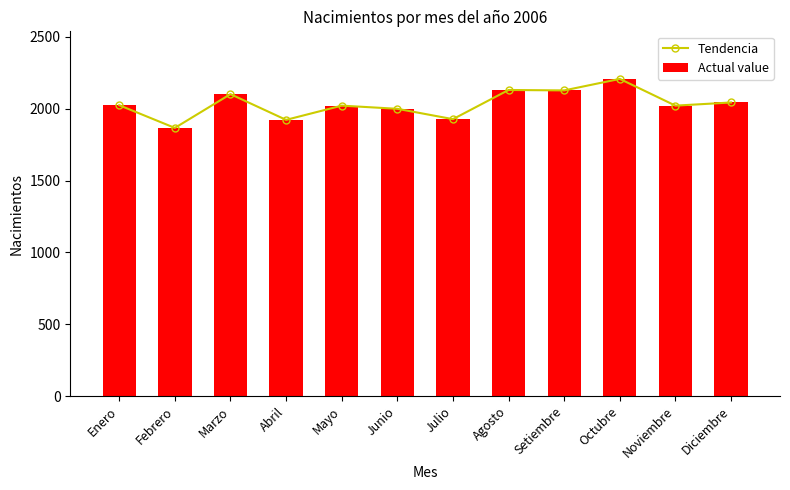

What is the value of the Actual value bar at the 10th from the left?

2207